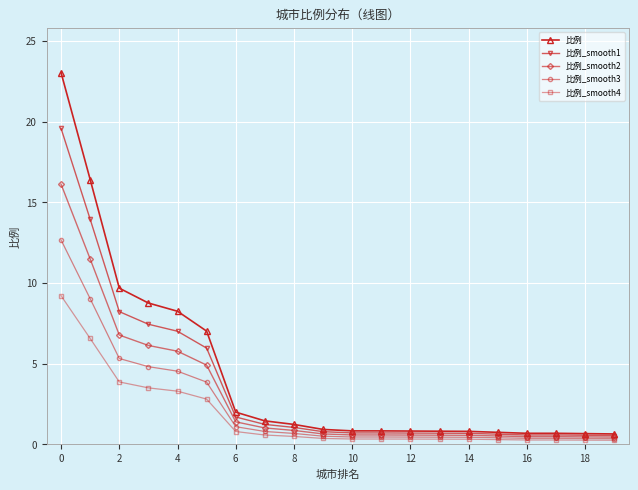

What is the value of the 比例_smooth4 point at the 4th from the left?

3.5